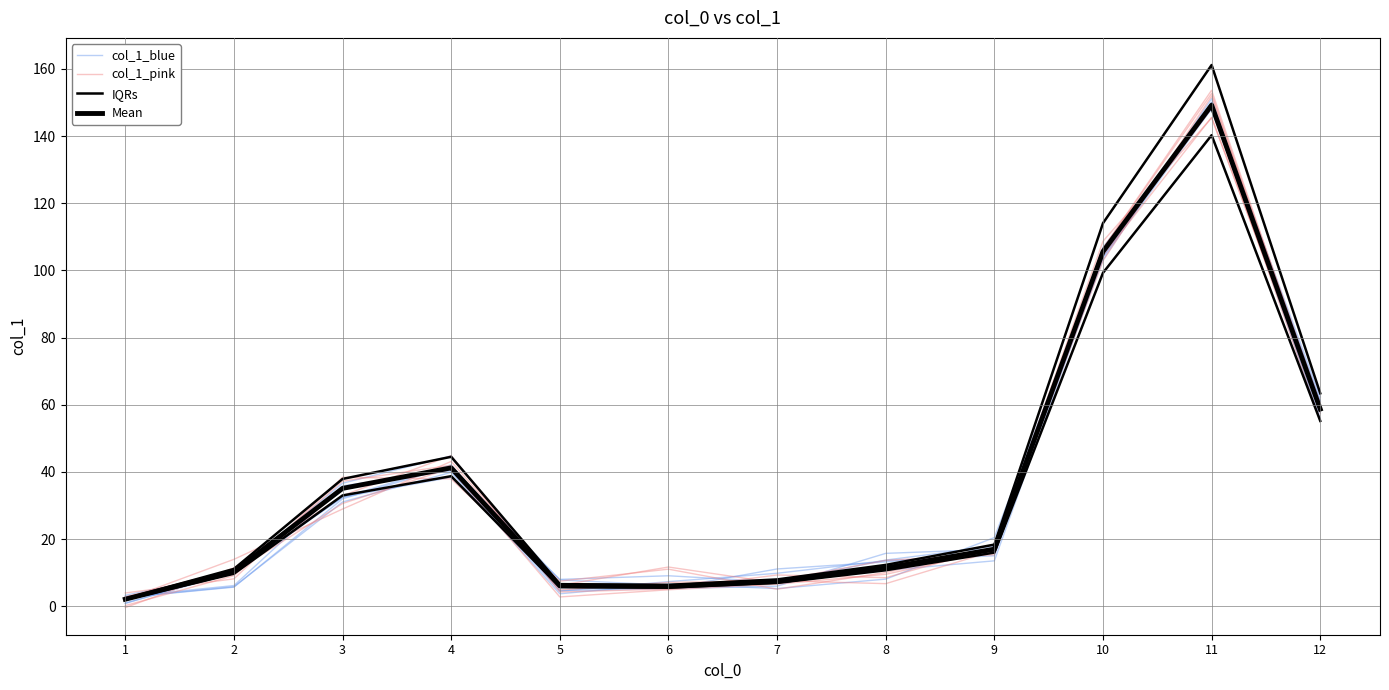

What are all the series names shown in the legend?

col_1_blue, col_1_pink, IQRs, Mean